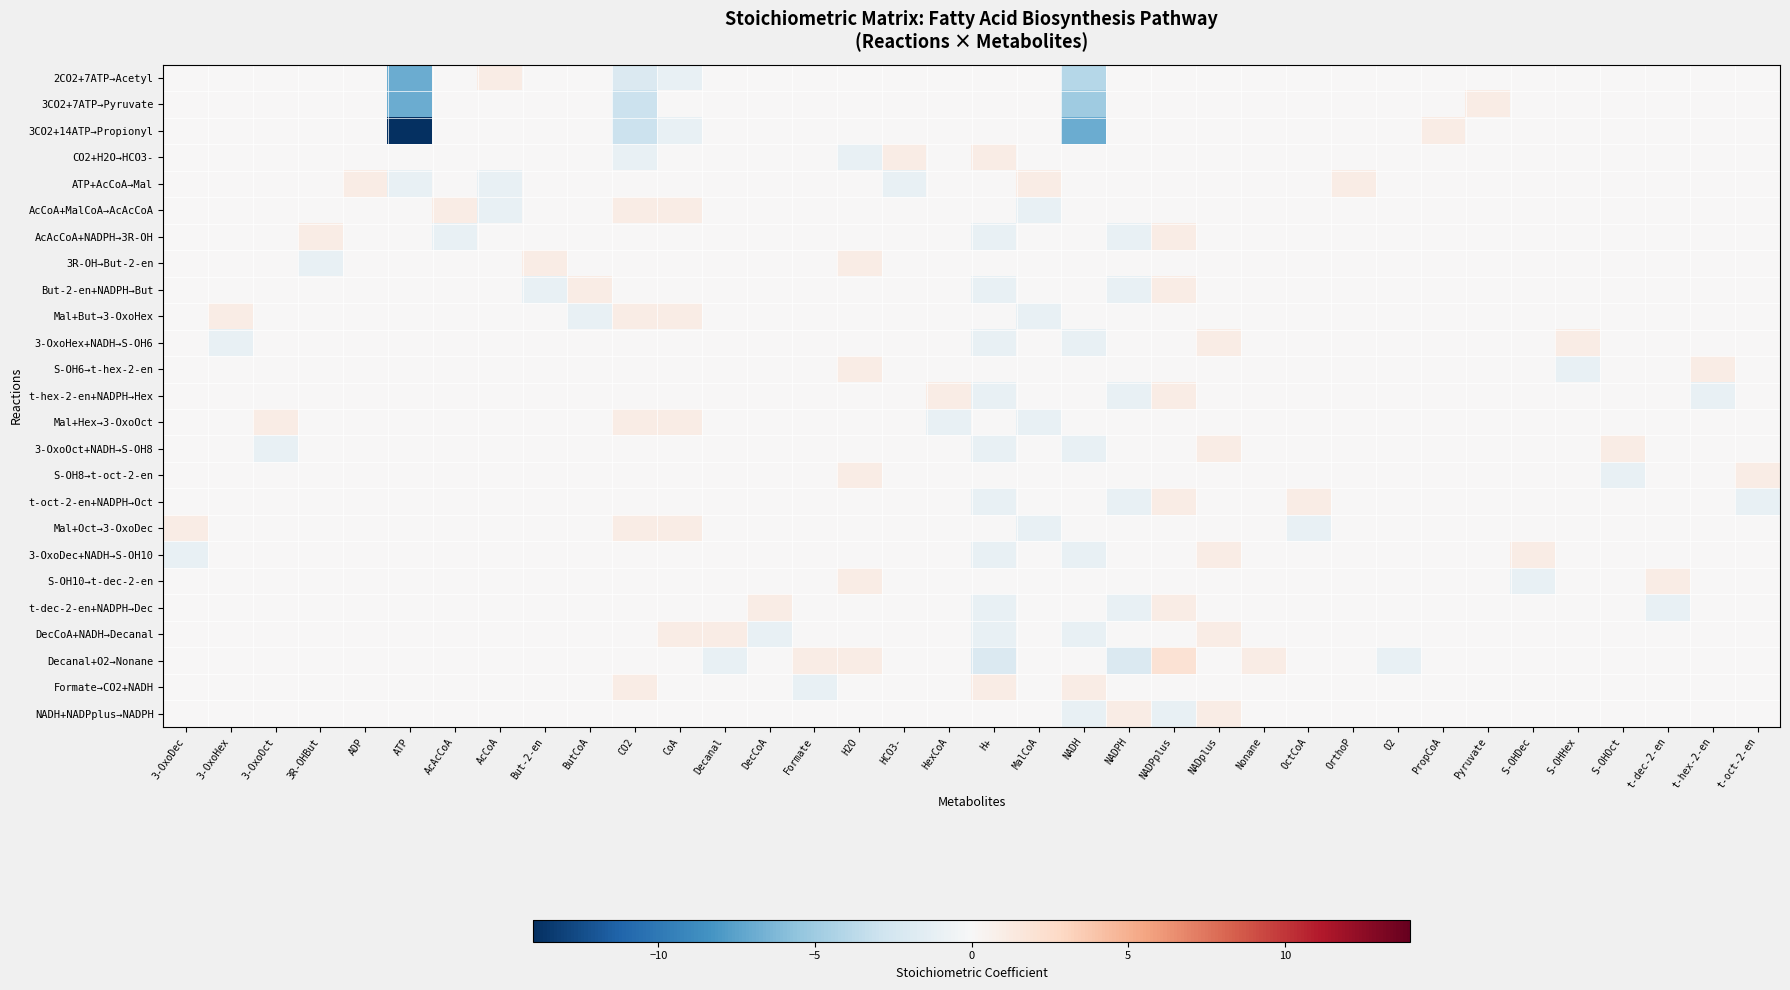

At 3-OxoHex, list the series in order from largest to smallest.

Mal+But→3-OxoHex, 2CO2+7ATP→Acetyl, 3CO2+7ATP→Pyruvate, 3CO2+14ATP→Propionyl, CO2+H2O→HCO3-, ATP+AcCoA→Mal, AcCoA+MalCoA→AcAcCoA, AcAcCoA+NADPH→3R-OH, 3R-OH→But-2-en, But-2-en+NADPH→But, S-OH6→t-hex-2-en, t-hex-2-en+NADPH→Hex, Mal+Hex→3-OxoOct, 3-OxoOct+NADH→S-OH8, S-OH8→t-oct-2-en, t-oct-2-en+NADPH→Oct, Mal+Oct→3-OxoDec, 3-OxoDec+NADH→S-OH10, S-OH10→t-dec-2-en, t-dec-2-en+NADPH→Dec, DecCoA+NADH→Decanal, Decanal+O2→Nonane, Formate→CO2+NADH, NADH+NADPplus→NADPH, 3-OxoHex+NADH→S-OH6